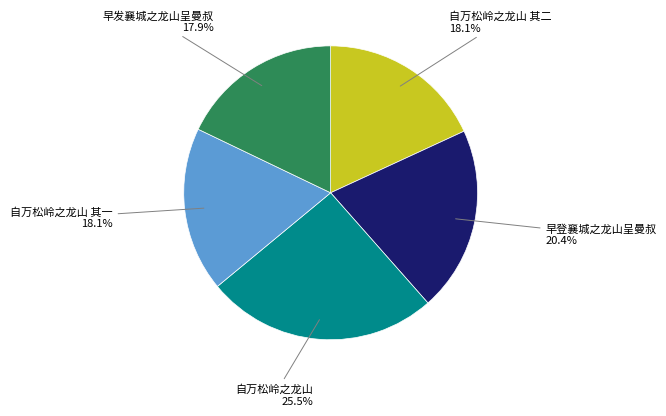

Is there any slice that represents more than half of the pie?

No